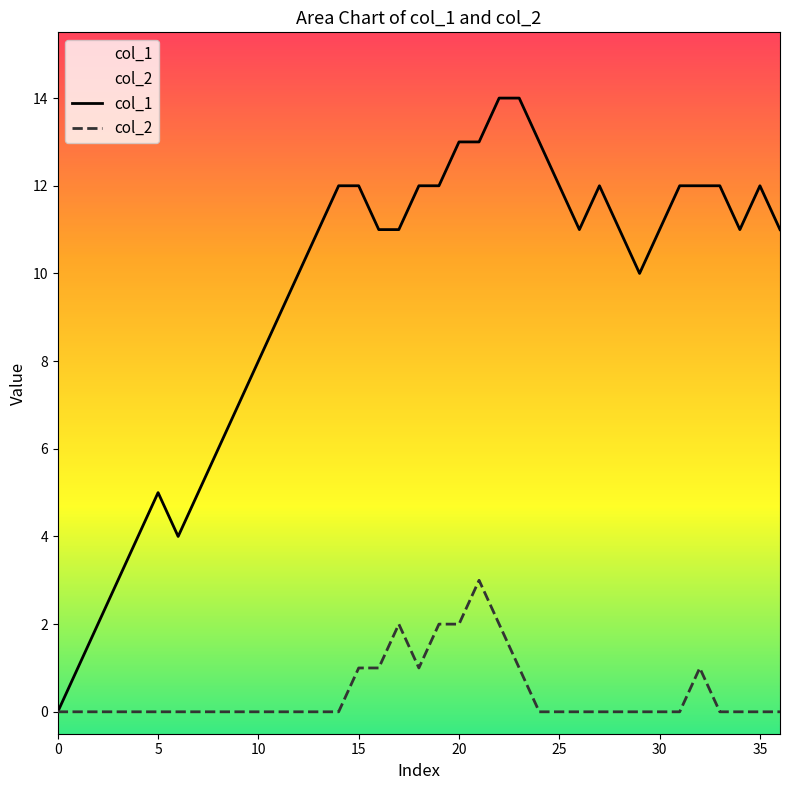

What is the difference between the maximum and minimum values in the col_1 series?

14